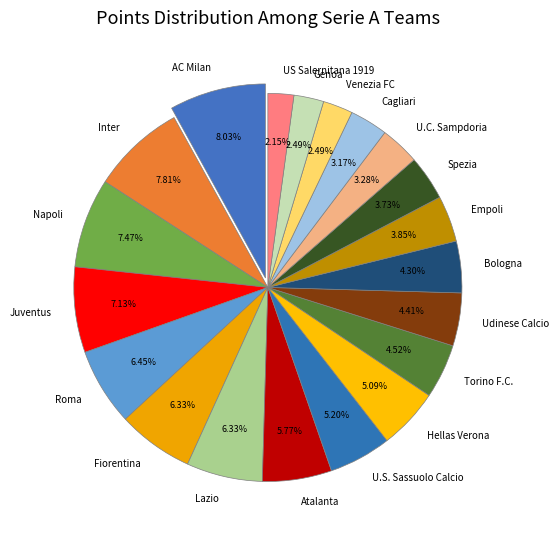

Do Napoli and Lazio together represent more than half of the pie?

No